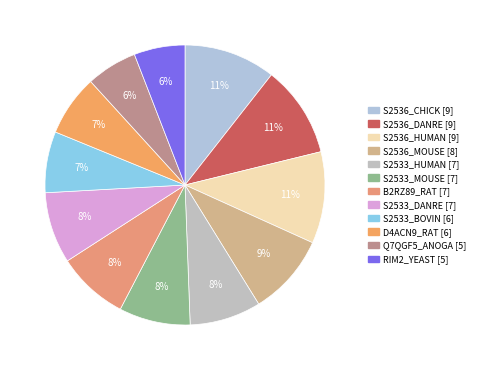

What is the total percentage of Q7QGF5_ANOGA [5] and B2RZ89_RAT [7]?

14.1%